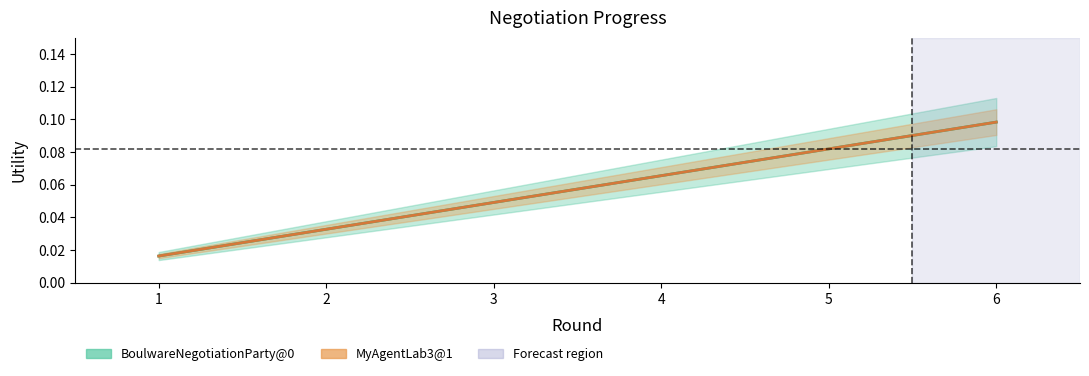

At how many categories does at least one series exceed 0?

6